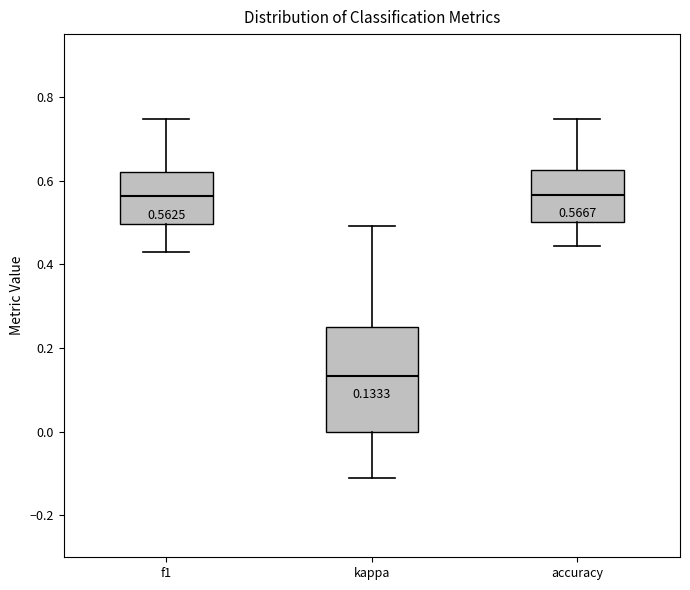

Comparing the boxes themselves (not the whiskers), which one is the tallest?

kappa